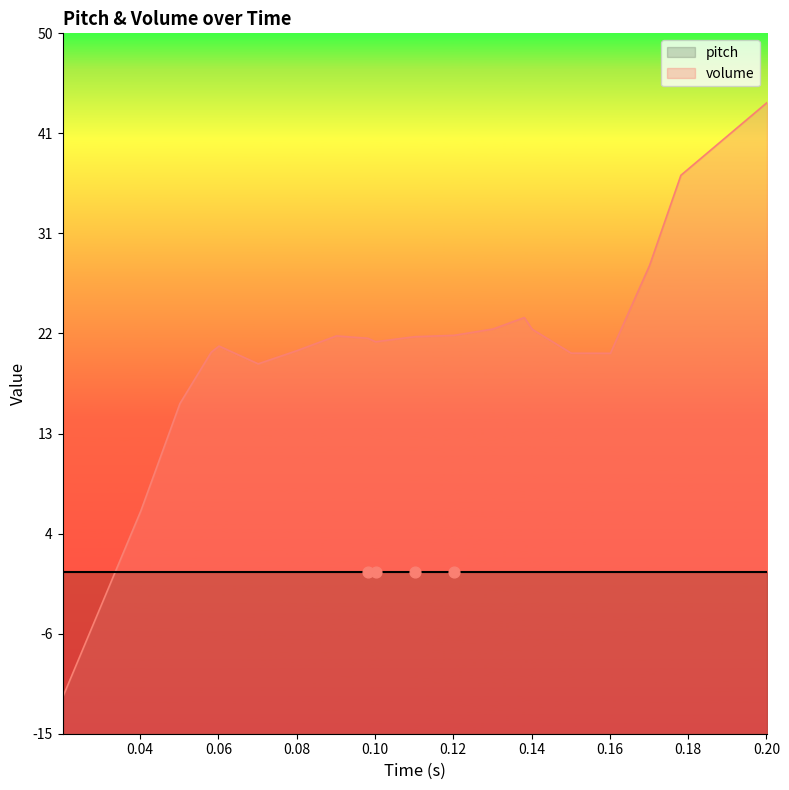

Approximately how many times larger is the value at 0.06015873015873015 compared to 0.09015873015873016?

1.0